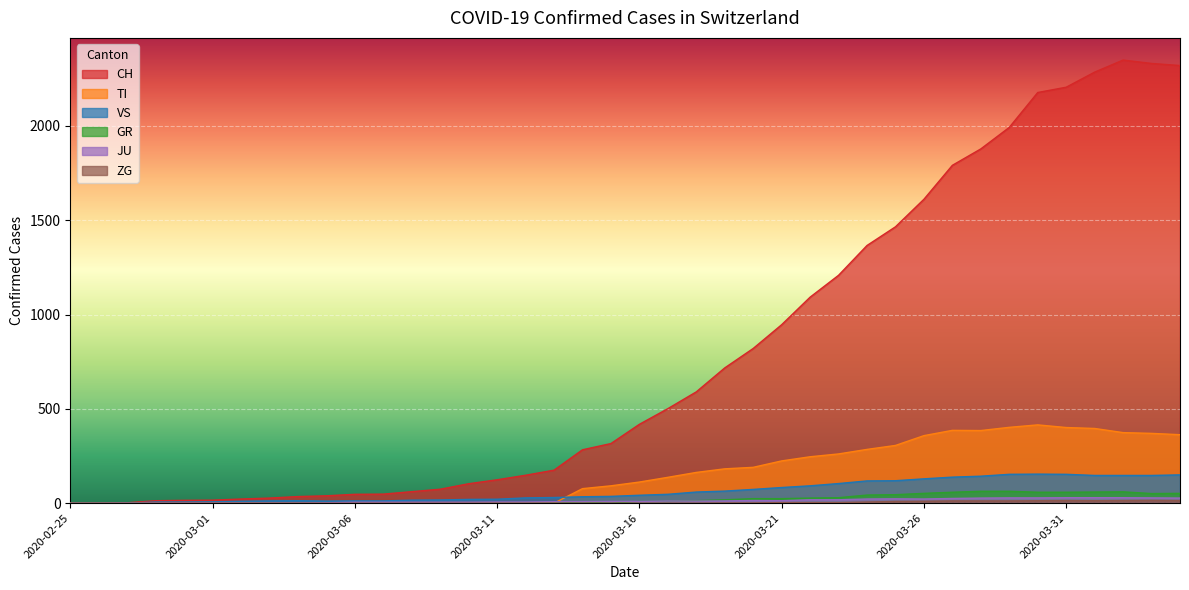

What are all the series names shown in the legend?

CH, TI, GR, JU, VS, ZG